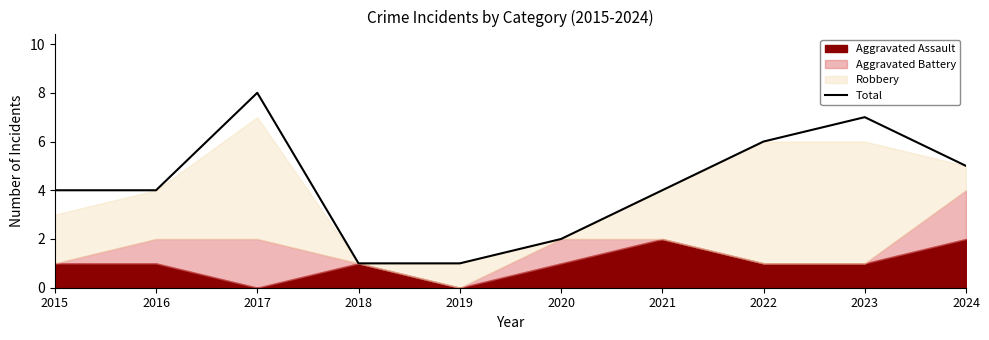

What is the maximum value for Total?

8